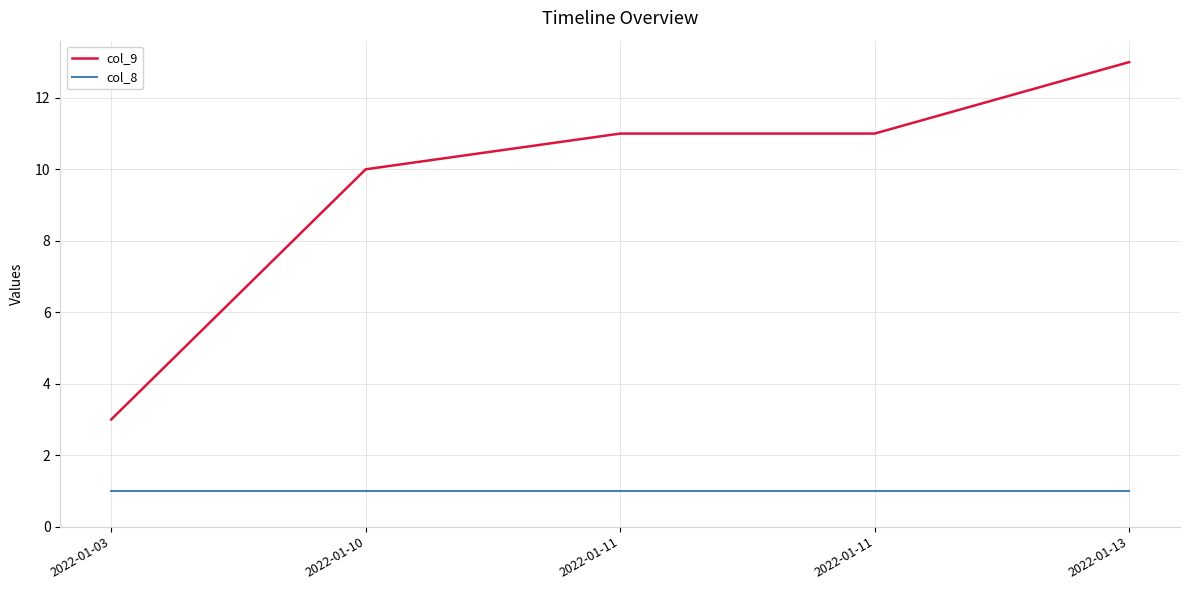

Which series has the widest spread of values?

col_9